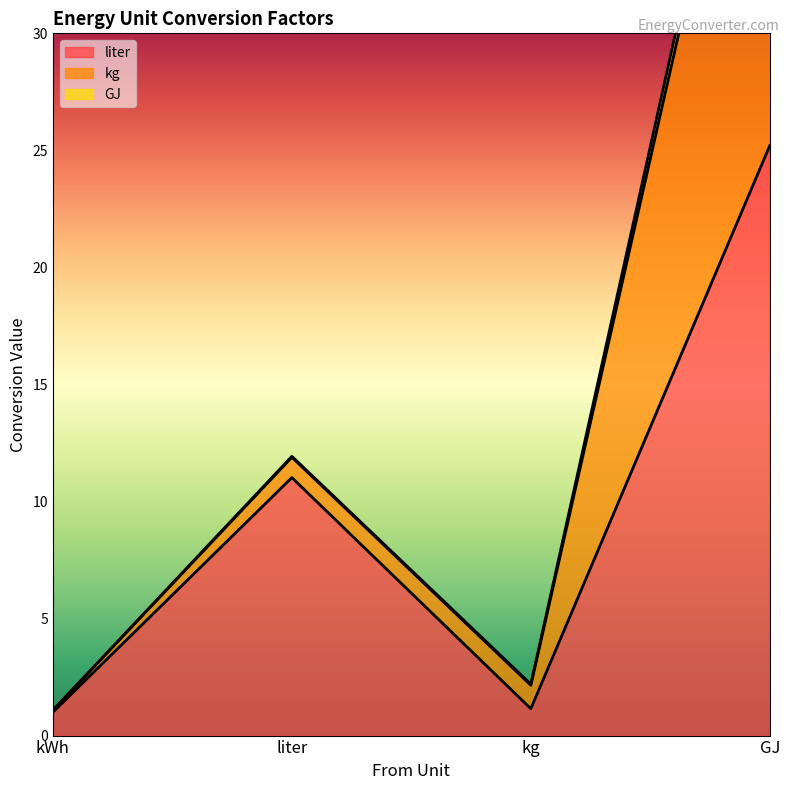

What is the value of the kg point at the 4th from the left?

21.9